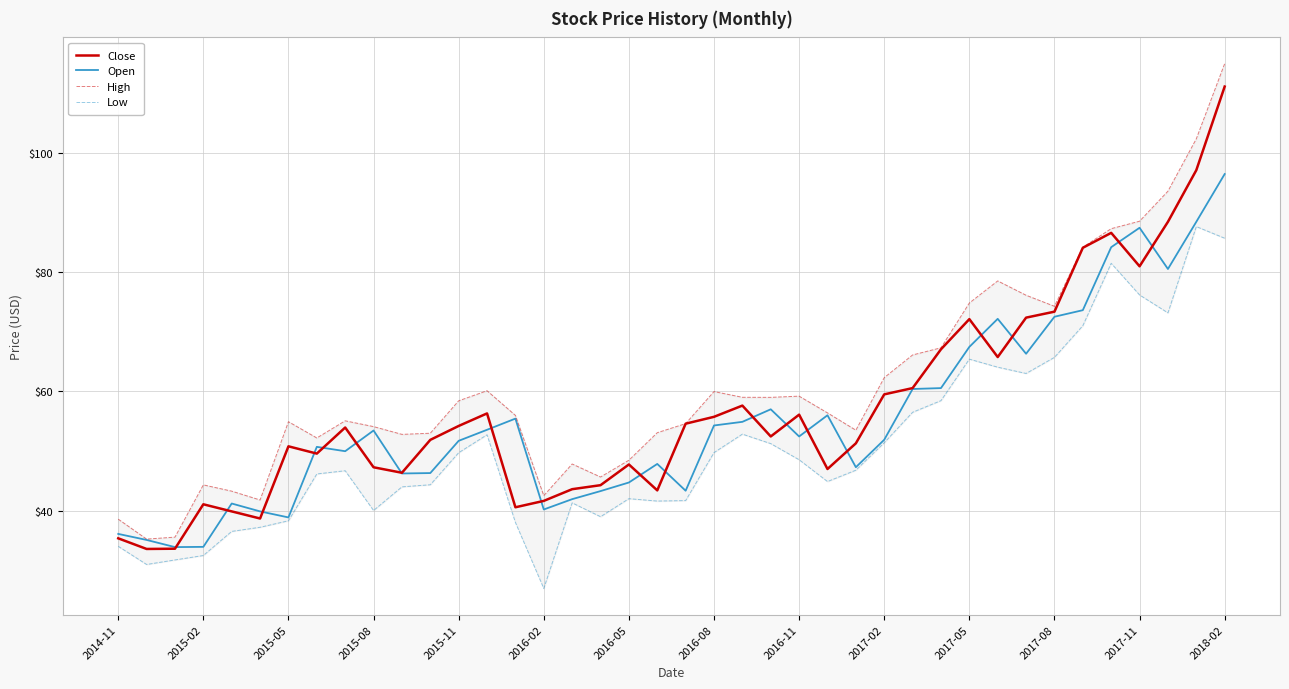

What is the lowest value of the Open series?

33.9